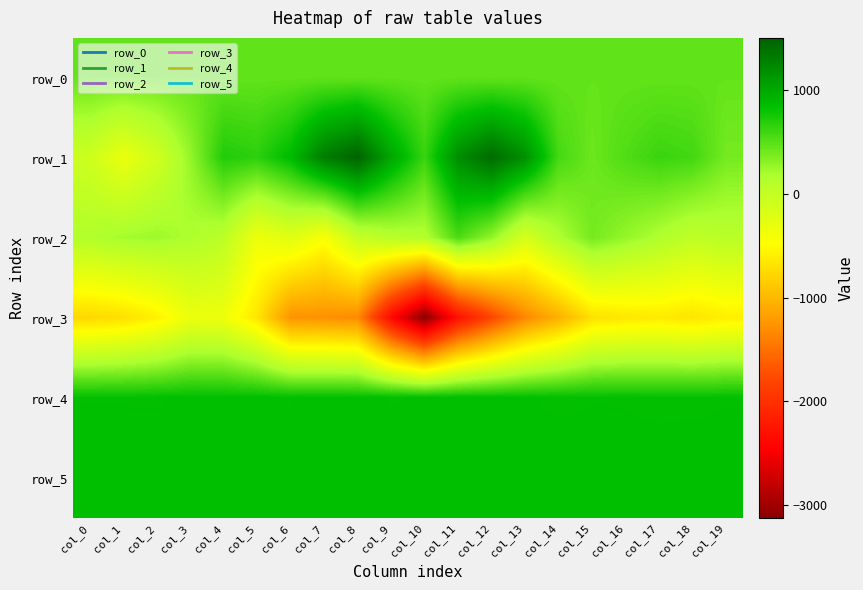

Reading left to right, list all the values displayed in this chart.

row_0: col_0=453.2	col_1=453.3	col_2=453.3	col_3=453.4	col_4=453.4	col_5=453.5	col_6=453.5	col_7=453.6	col_8=453.6	col_9=453.7	col_10=453.7	col_11=453.8	col_12=453.8	col_13=453.9	col_14=453.9	col_15=454.0	col_16=454.0	col_17=454.1	col_18=454.1	col_19=454.2
row_1: col_0=-74.0	col_1=-319.0	col_2=-104.0	col_3=261.0	col_4=707.0	col_5=663.0	col_6=865.0	col_7=1309.0	col_8=1499.0	col_9=1007.0	col_10=618.0	col_11=1186.0	col_12=1435.0	col_13=1174.0	col_14=570.0	col_15=420.0	col_16=528.0	col_17=611.0	col_18=581.0	col_19=384.0
row_2: col_0=133.0	col_1=205.0	col_2=231.0	col_3=160.0	col_4=60.0	col_5=-348.0	col_6=-217.0	col_7=-428.0	col_8=-16.0	col_9=98.0	col_10=127.0	col_11=551.0	col_12=282.0	col_13=-138.0	col_14=154.0	col_15=387.0	col_16=267.0	col_17=150.0	col_18=29.0	col_19=79.0
row_3: col_0=-767.0	col_1=-710.0	col_2=-585.0	col_3=-336.0	col_4=-353.0	col_5=-667.0	col_6=-1262.0	col_7=-1277.0	col_8=-1315.0	col_9=-2370.0	col_10=-3124.0	col_11=-2291.0	col_12=-1806.0	col_13=-1340.0	col_14=-1058.0	col_15=-703.0	col_16=-651.0	col_17=-630.0	col_18=-677.0	col_19=-599.0
row_4: col_0=830.0	col_1=830.0	col_2=829.0	col_3=834.0	col_4=833.0	col_5=835.0	col_6=830.0	col_7=835.0	col_8=833.0	col_9=830.0	col_10=832.0	col_11=835.0	col_12=831.0	col_13=833.0	col_14=826.0	col_15=830.0	col_16=830.0	col_17=828.0	col_18=827.0	col_19=829.0
row_5: col_0=844.0	col_1=839.0	col_2=842.0	col_3=837.0	col_4=833.0	col_5=839.0	col_6=836.0	col_7=843.0	col_8=837.0	col_9=837.0	col_10=836.0	col_11=840.0	col_12=839.0	col_13=839.0	col_14=844.0	col_15=841.0	col_16=835.0	col_17=837.0	col_18=840.0	col_19=842.0